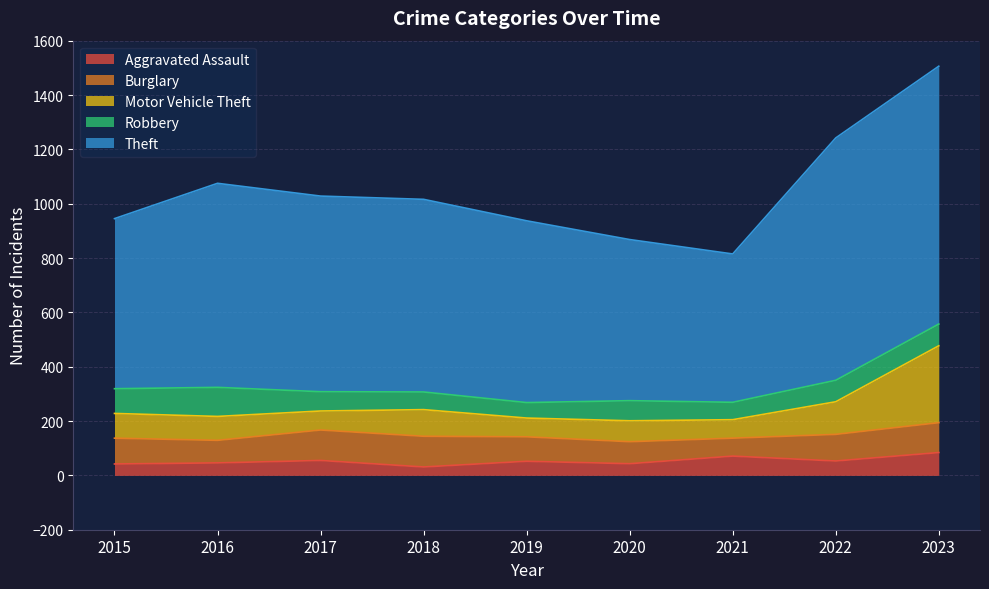

Rank the series at 2021 from highest to lowest value.

Theft, Aggravated Assault, Motor Vehicle Theft, Burglary, Robbery